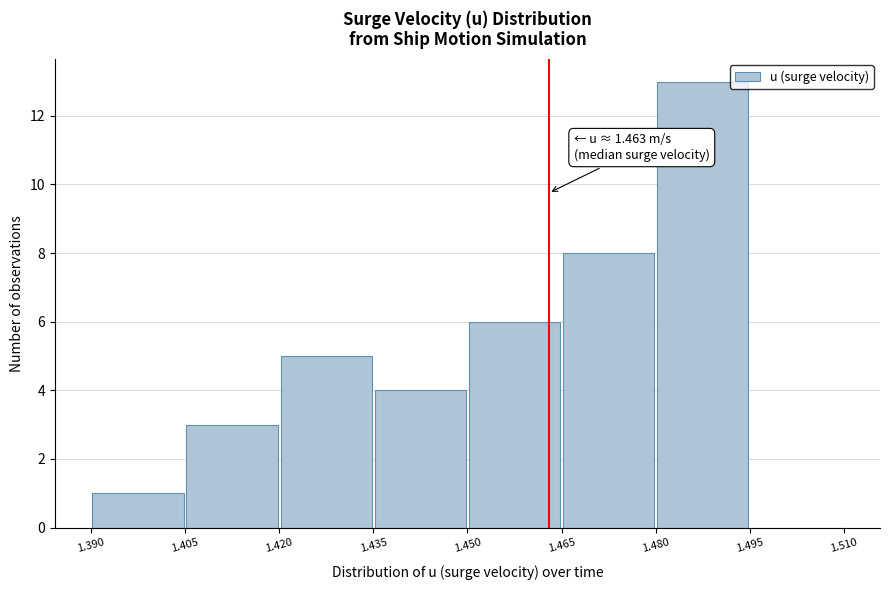

Over which range of the x-axis is the bar tallest?

1.480 to 1.495